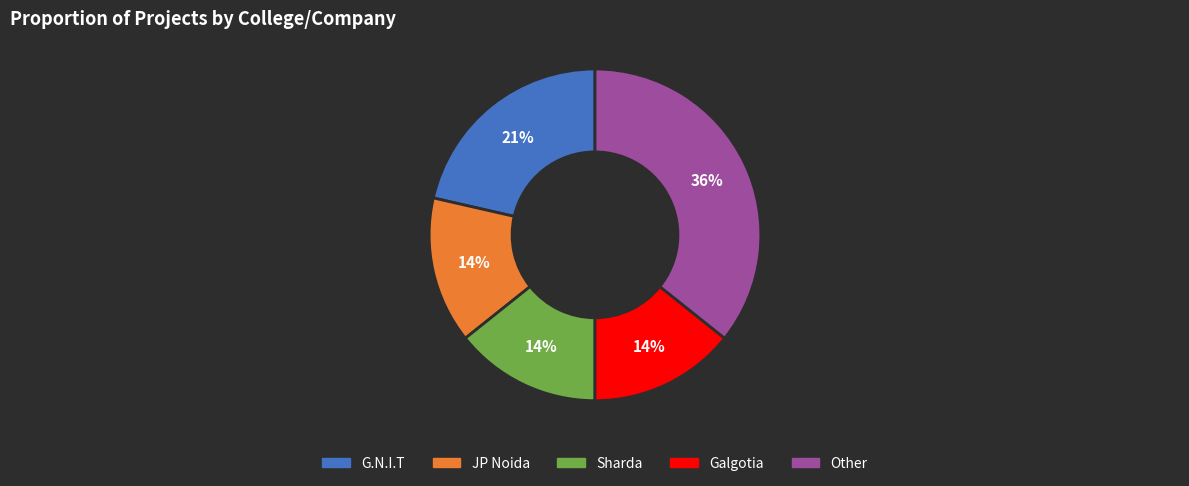

To the nearest percent, what portion does Galgotia represent?

14%